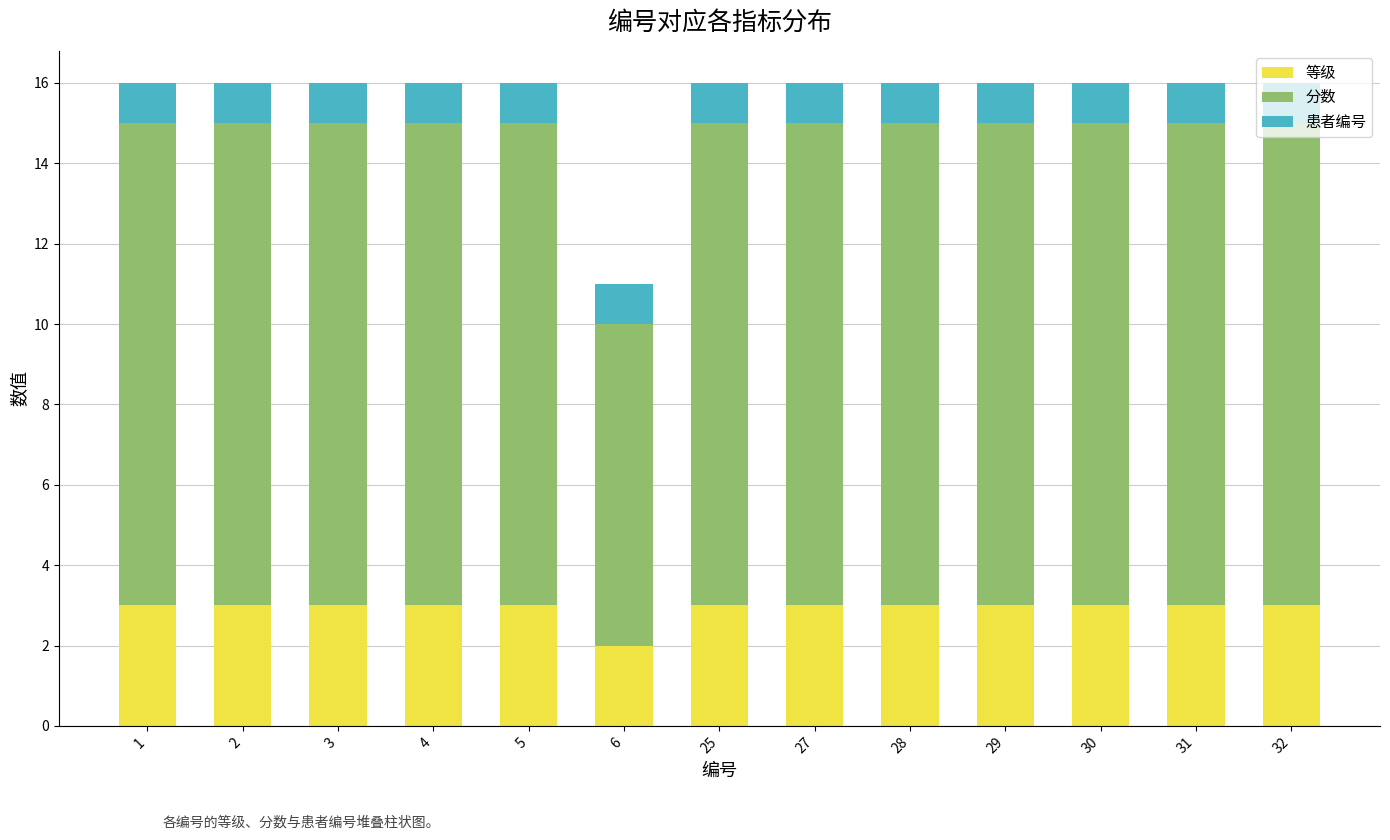

What is the total value across all series at 25?

16